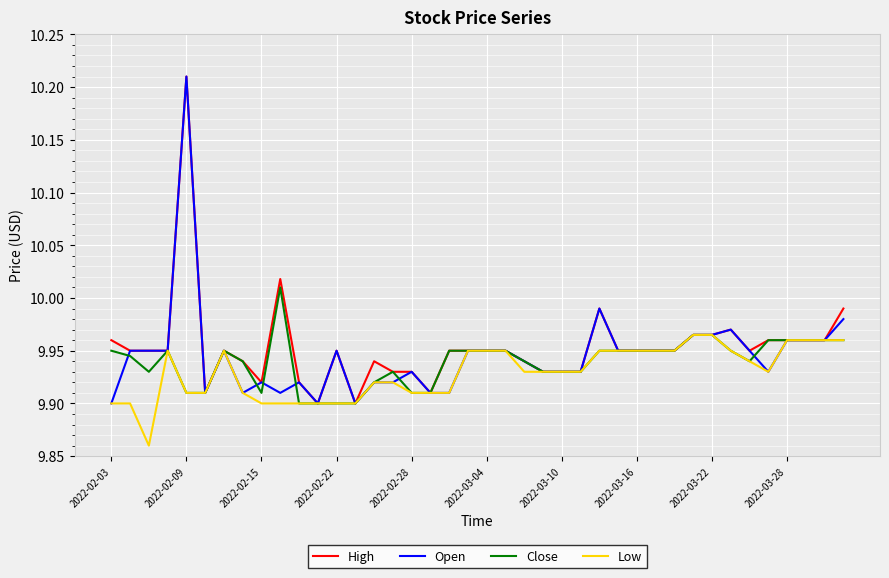

What is the difference between the maximum and second lowest values in the Close series?

0.1